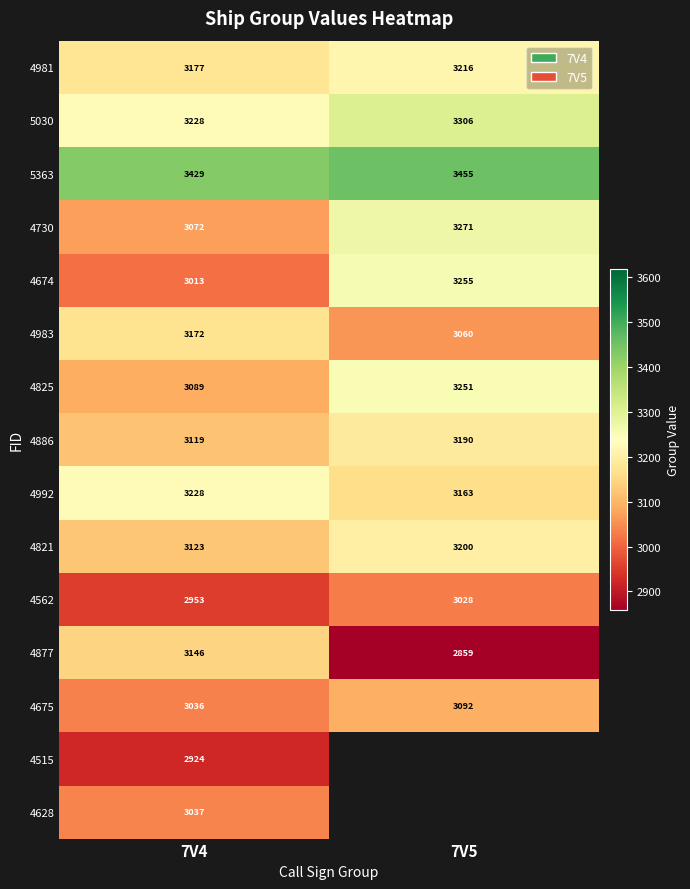

List the labels in order of 4886 value, largest first.

7V5, 7V4